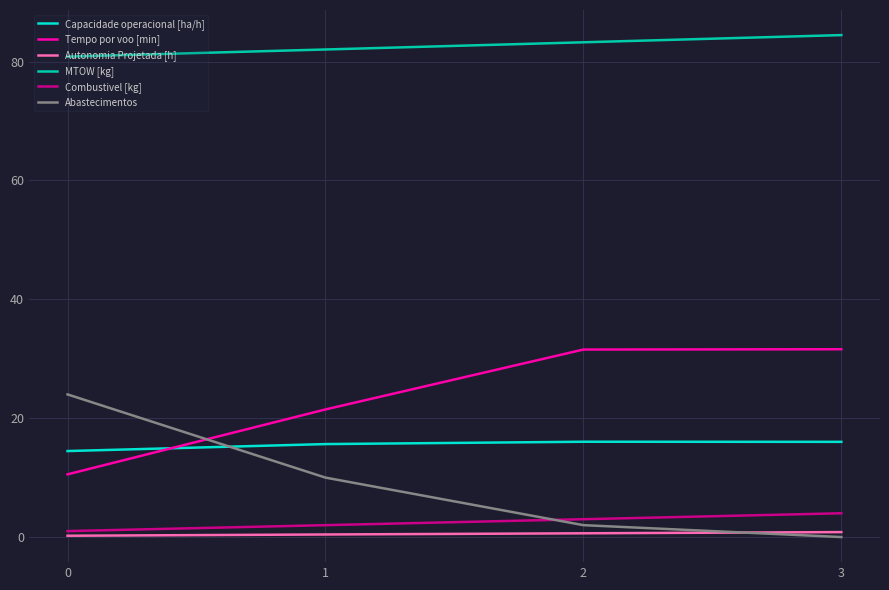

The Abastecimentos series shows 2.0 at 2. True or false?

True